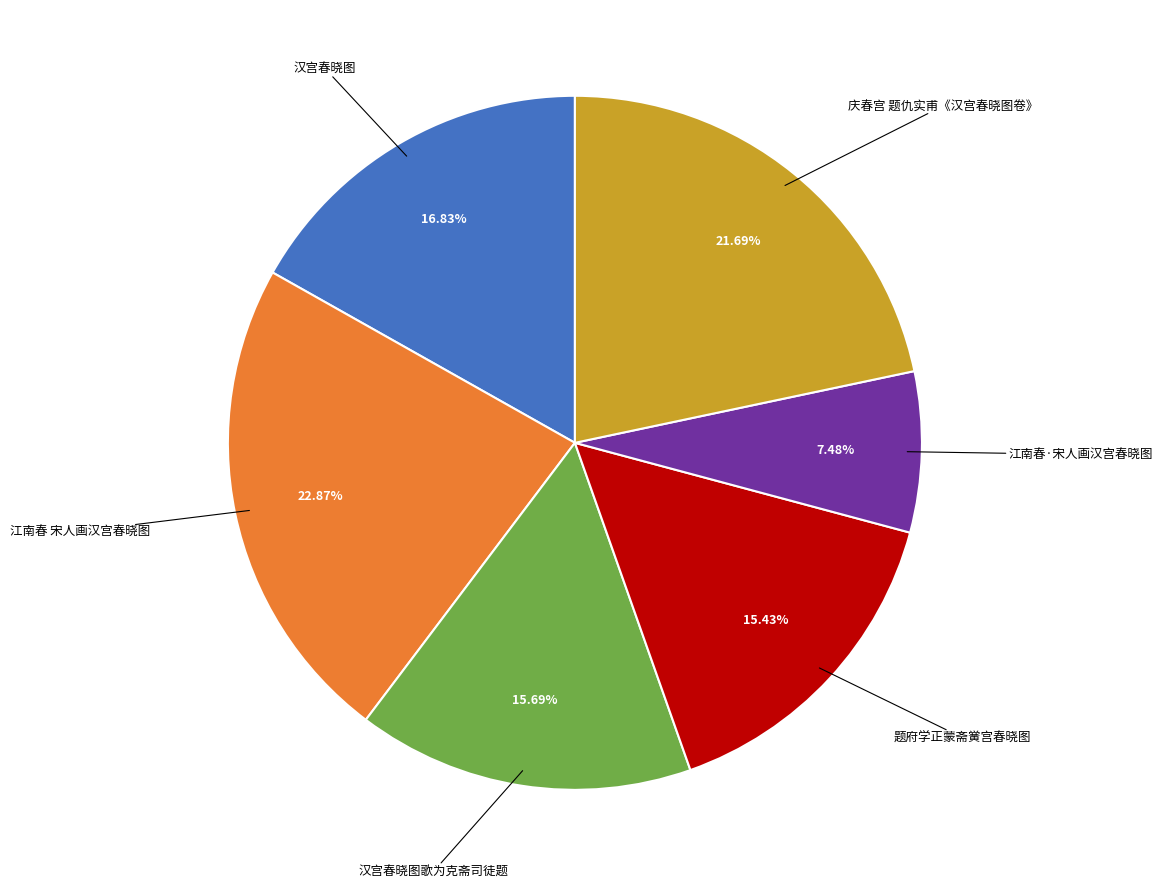

To the nearest percent, what is the average slice percentage?

17%